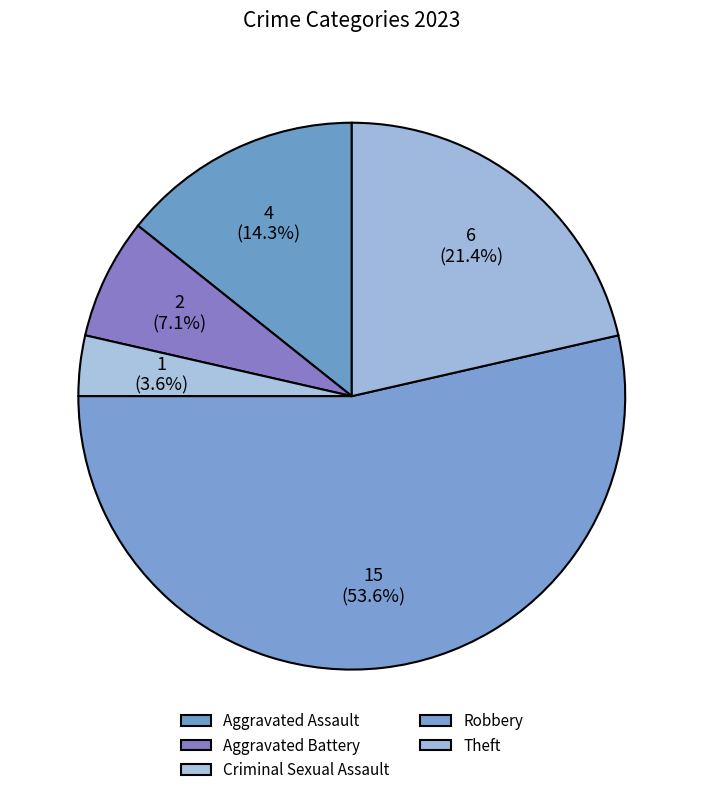

What is the smallest slice in the pie chart?

Criminal Sexual Assault